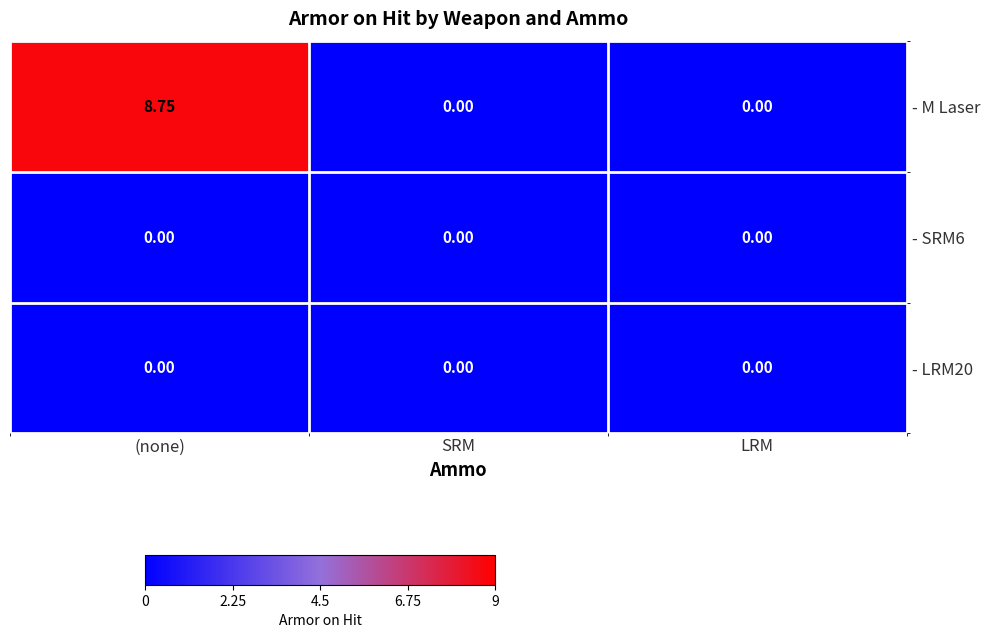

At which category does the chart reach its peak across all series?

(none)